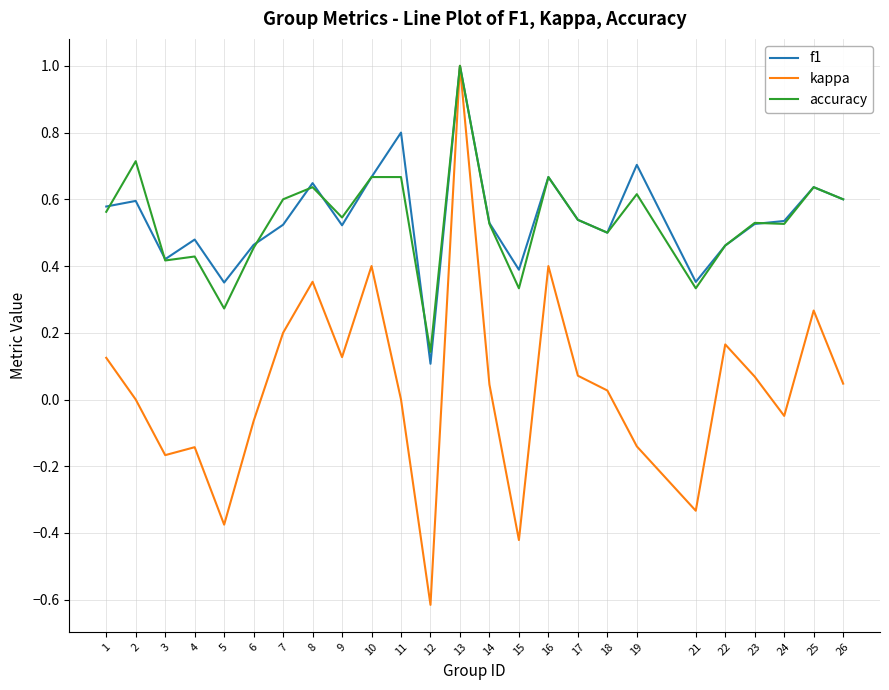

What is the greatest value displayed?

1.0